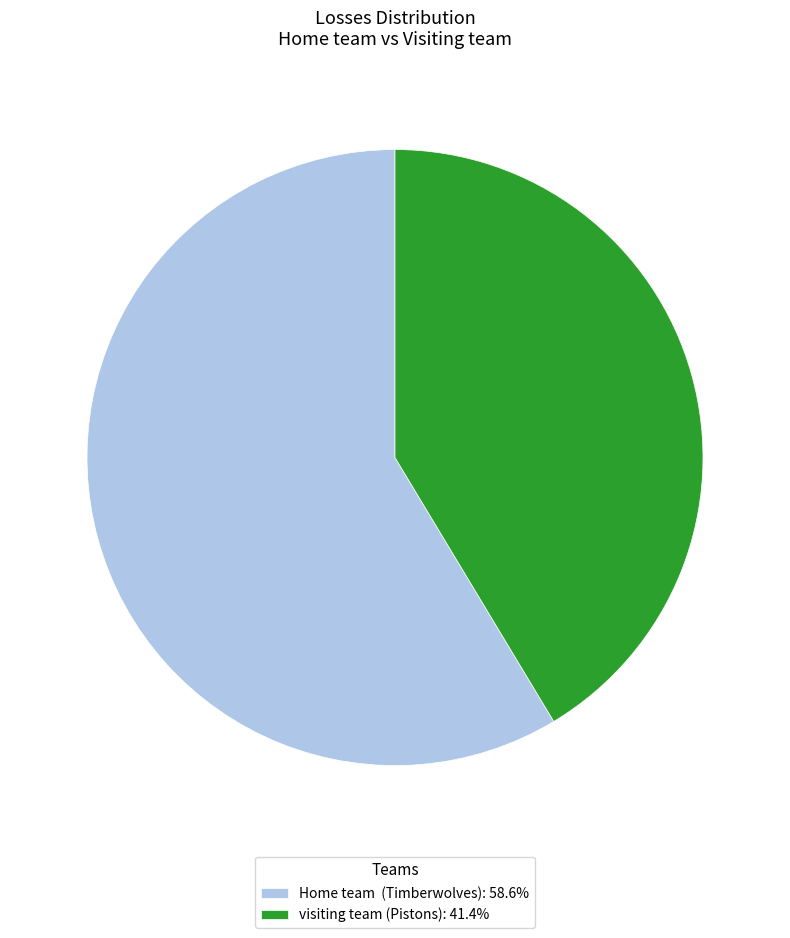

How many segments does this pie chart have?

2